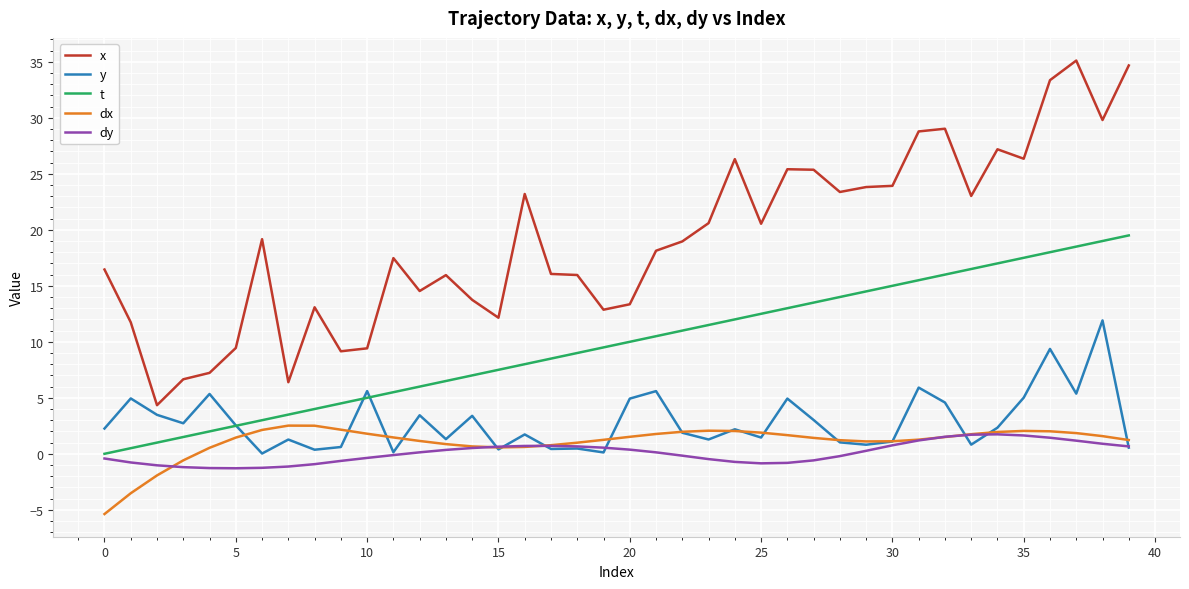

Which series has the largest total across all categories?

x